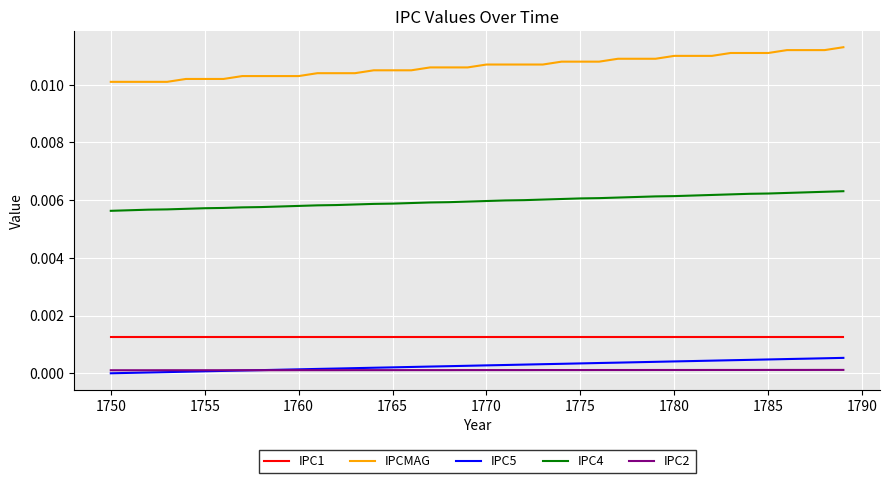

What is the sum of all IPC1 values?

0.1